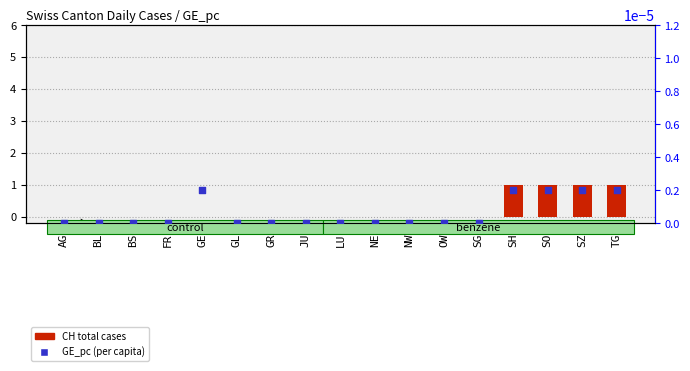

At which category is the sum across all series the highest?

SH